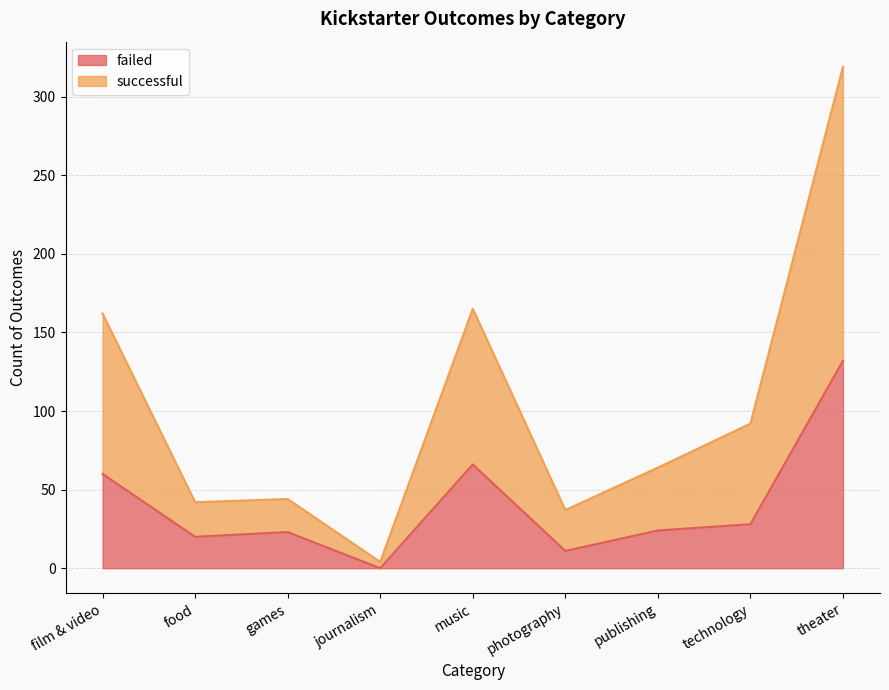

Which series changed the most between photography and technology?

successful